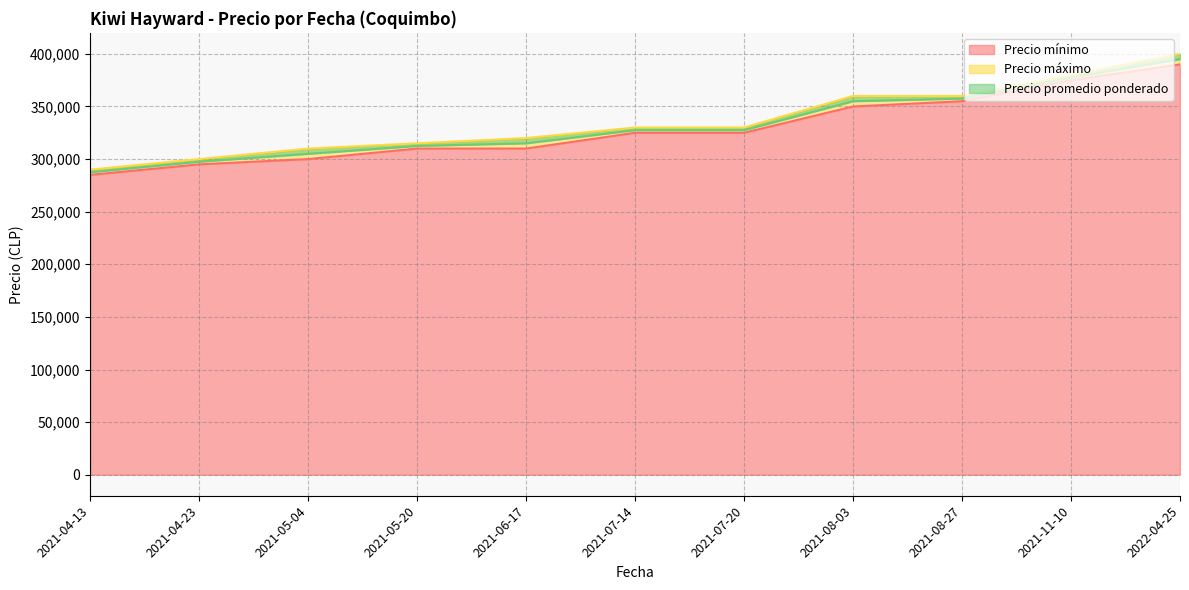

What is the maximum value for Precio promedio ponderado?

395000